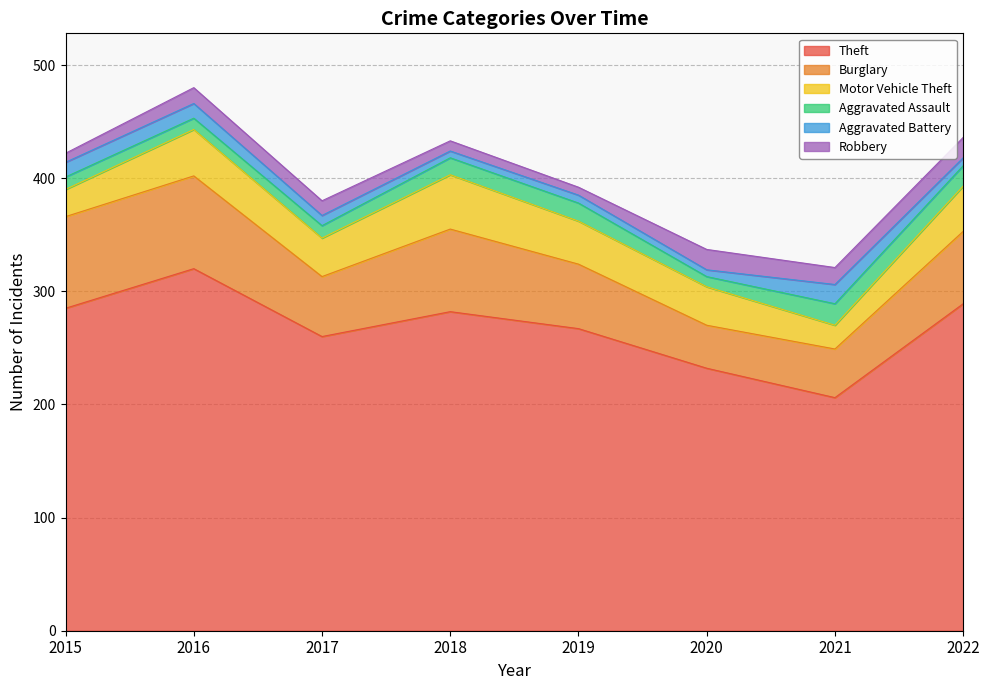

What is the value of the Aggravated Assault point at the 2nd from the left?

10